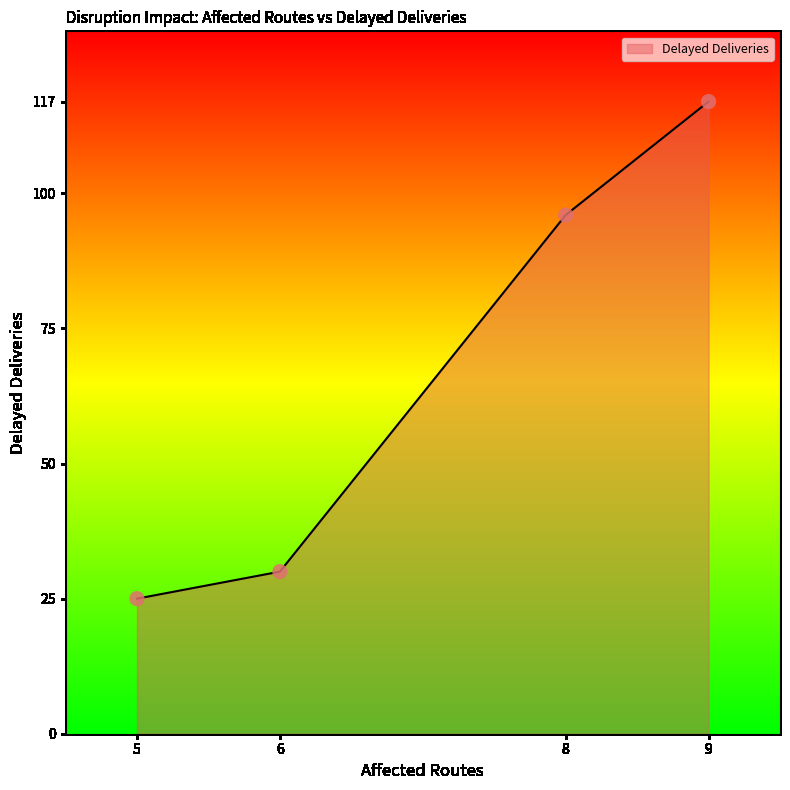

What is the change in value from 6 to 9?

+87